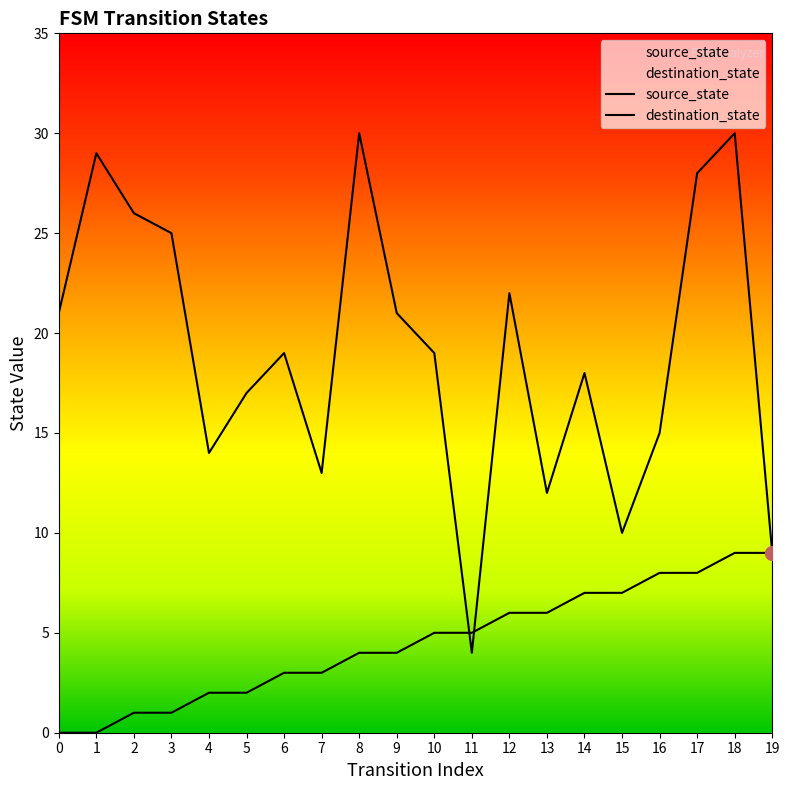

Where do source_state and destination_state first cross each other?

10 and 11